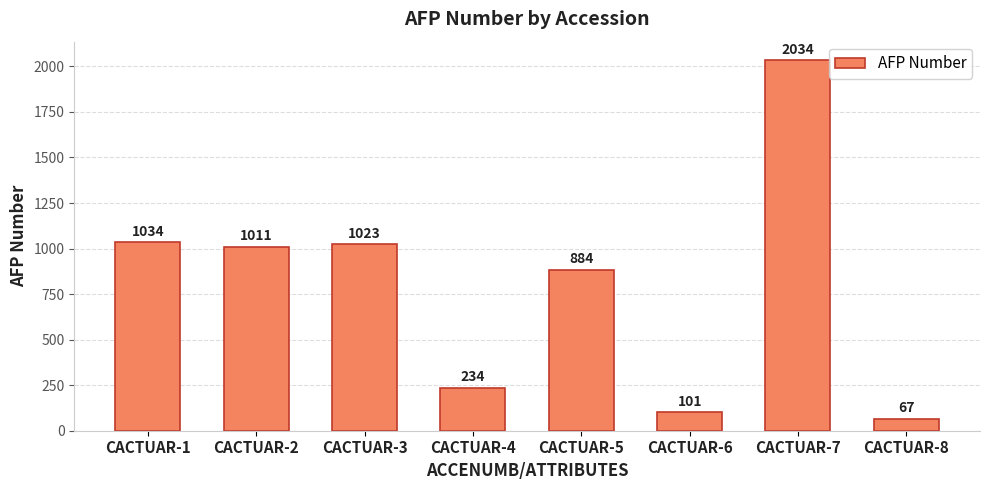

What is the value of the 2nd bar from the left?

1011